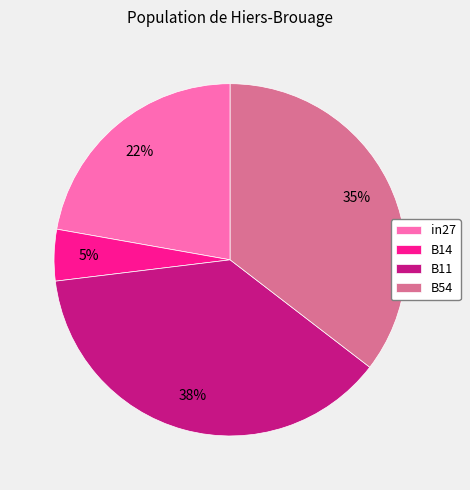

Which category has the smallest portion of the pie?

B14